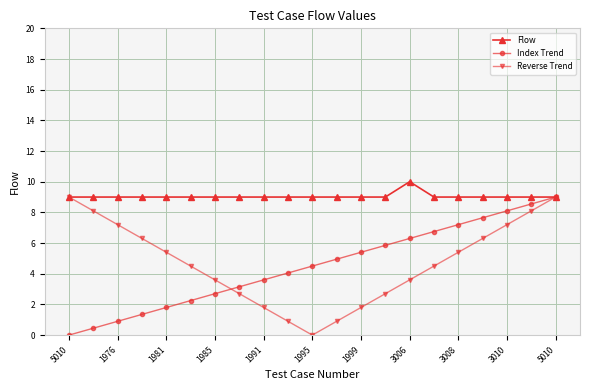

What is the greatest value displayed?

10.0